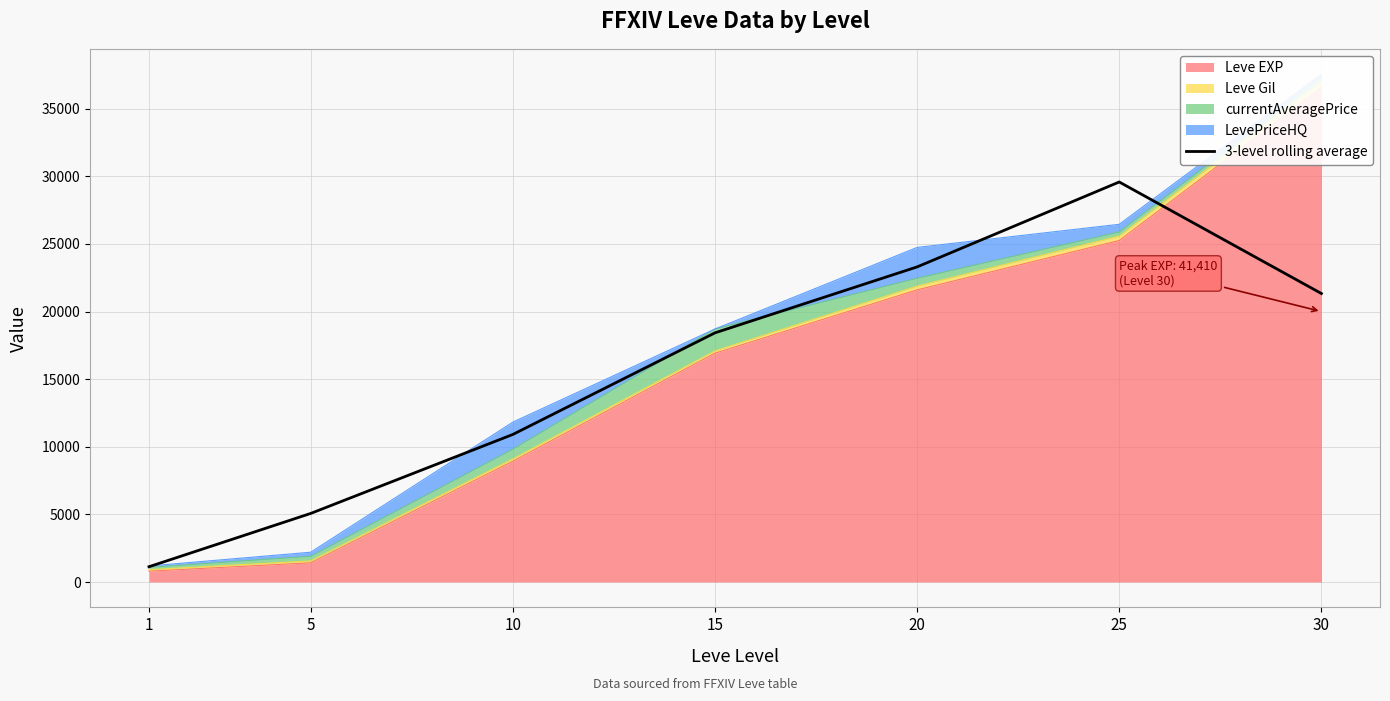

Reading right to left, what are all the values shown in this chart?

30=21331.6	25=29578.0	20=23298.3	15=18422.3	10=10909.9	5=5069.3	1=1129.0